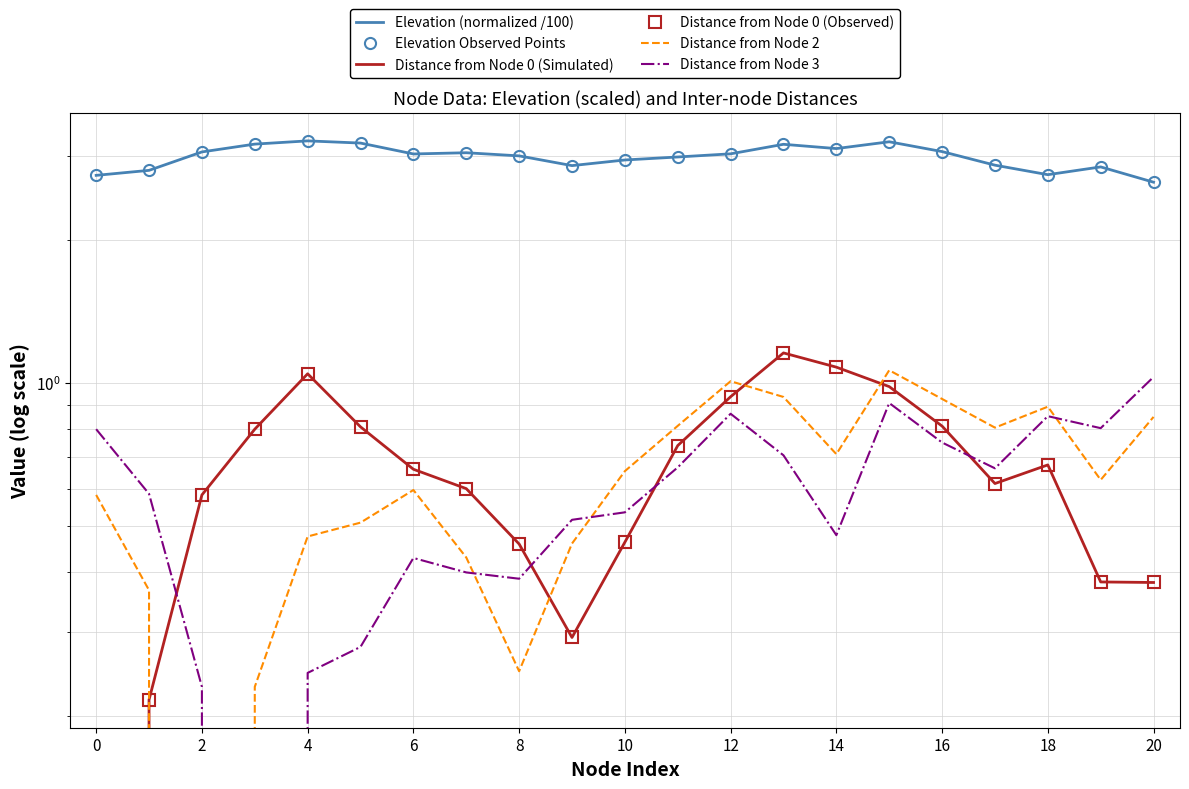

What is the sum of the Elevation (normalized /100) values at 12 and 10?

6.2